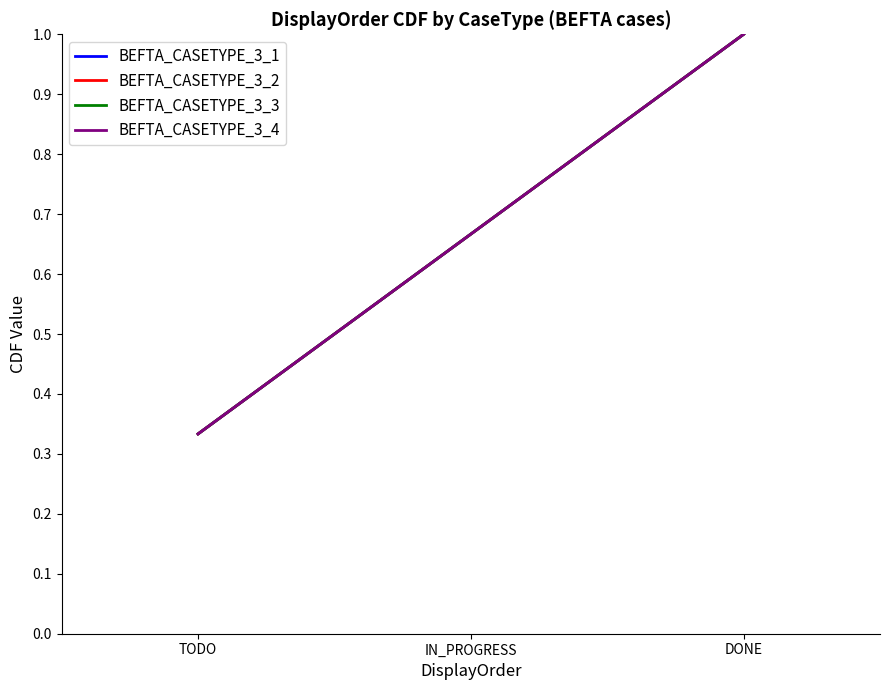

What is the value of the BEFTA_CASETYPE_3_2 point at the 1st from the left?

0.3